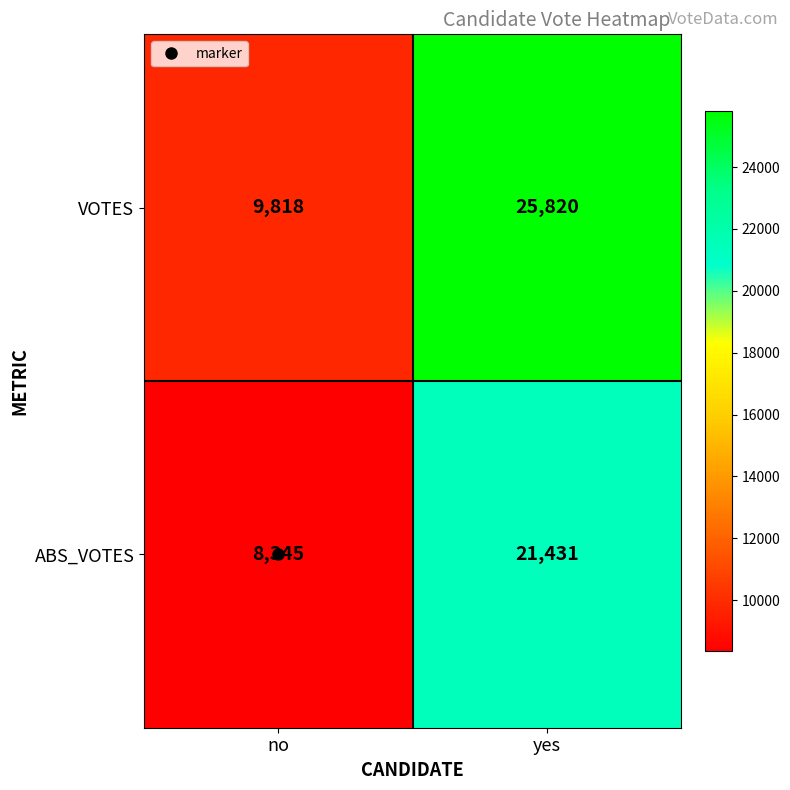

What is the total value across all series at yes?

47251